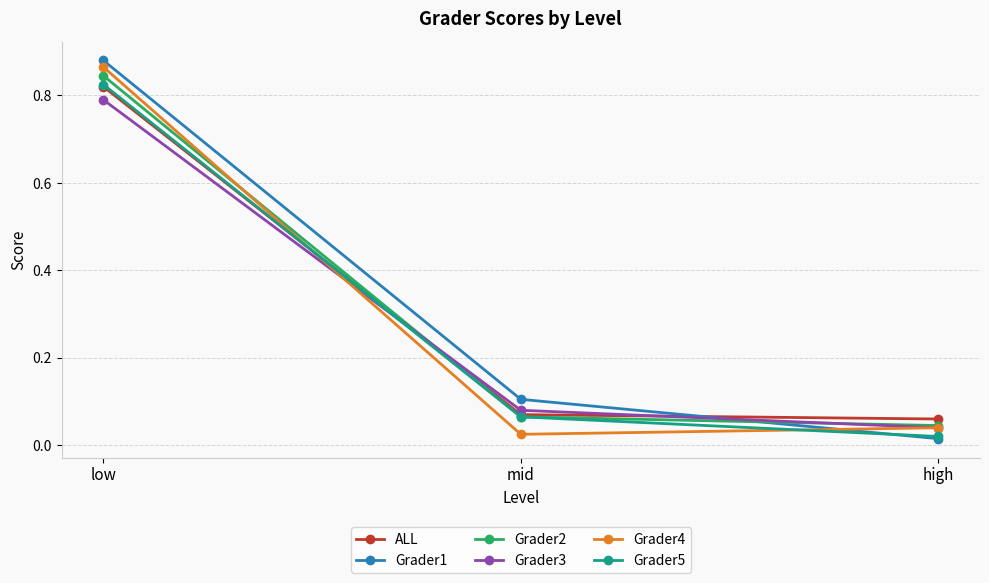

Which category has the highest value across all series?

low